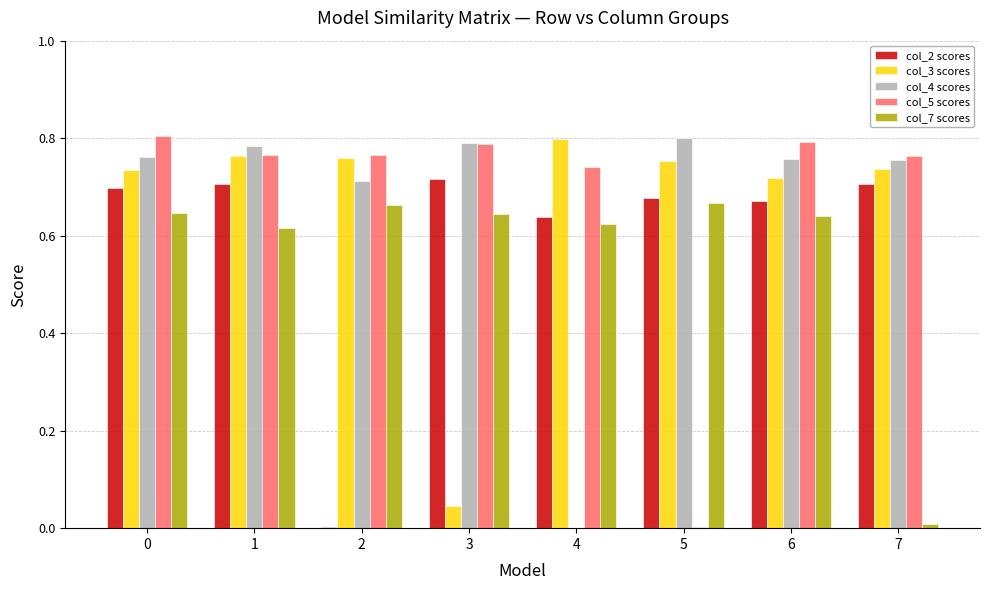

Between 0 and 7, which series saw the biggest shift?

col_7 scores